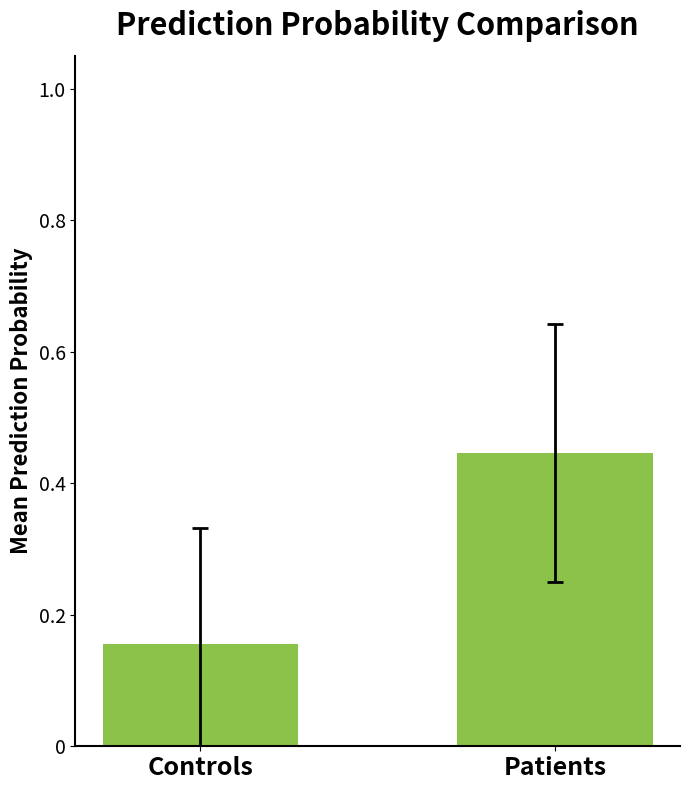

List the labels in order of value, smallest first.

Controls, Patients